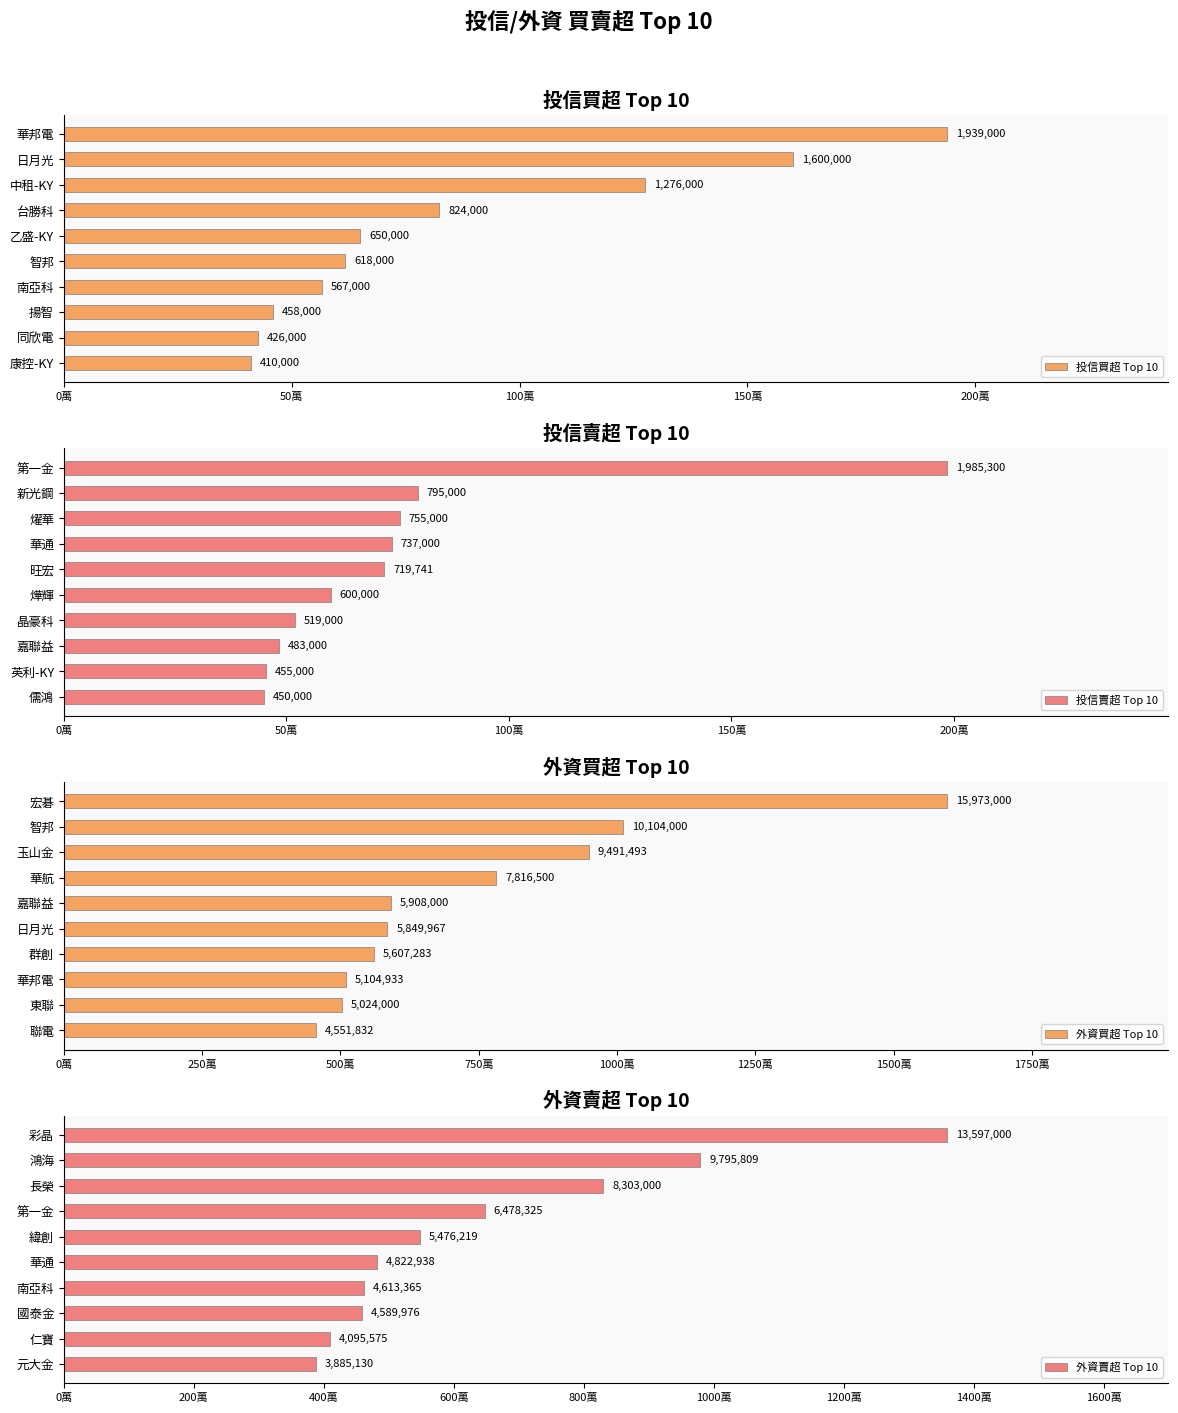

How many values in the 外資賣超 Top 10 series exceed 5476219?

4